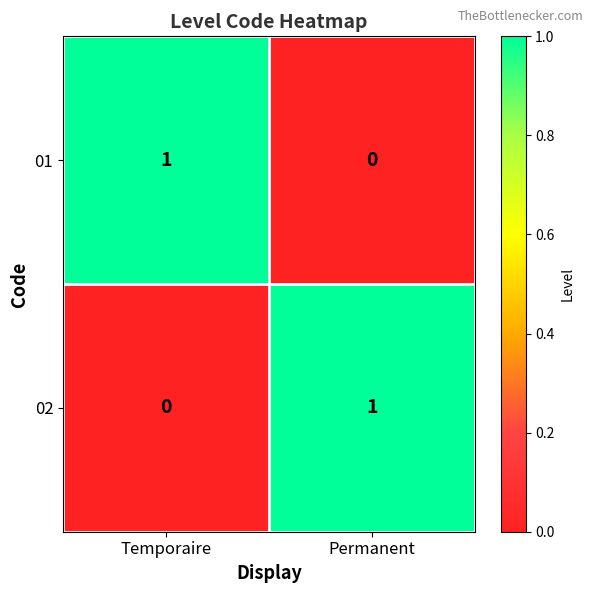

List the labels in order of 02 value, largest first.

Permanent, Temporaire